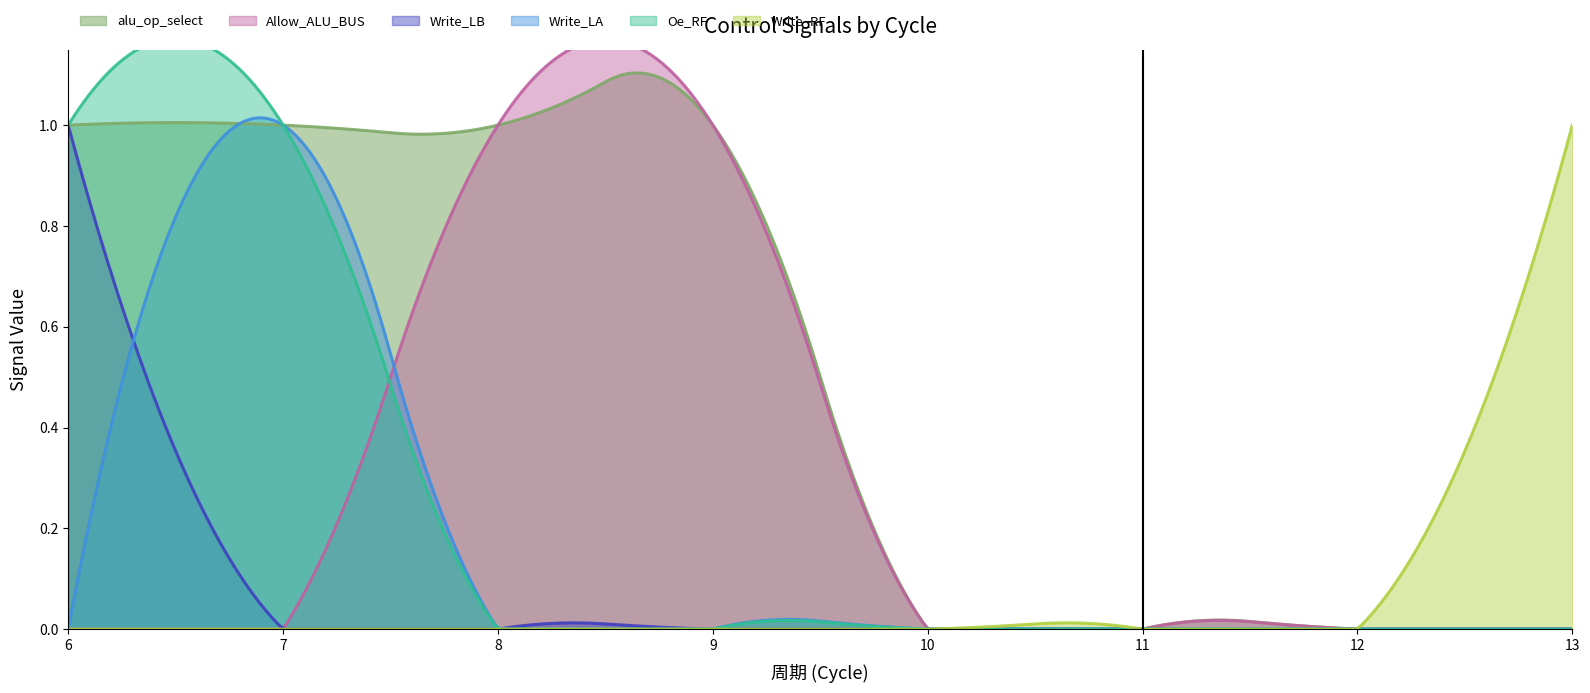

True or false: Allow_ALU_BUS has a value of 2 at 9.

False